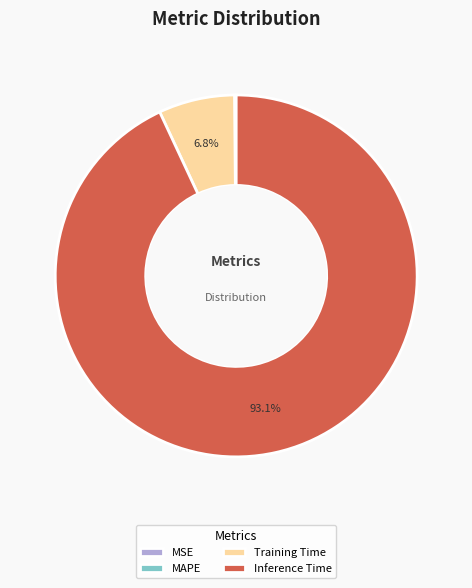

Do Inference Time and Training Time together represent more than half of the pie?

Yes